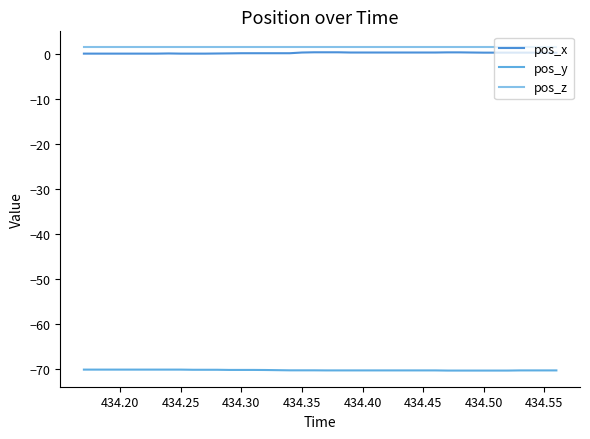

Does the chart have visible grid lines?

No